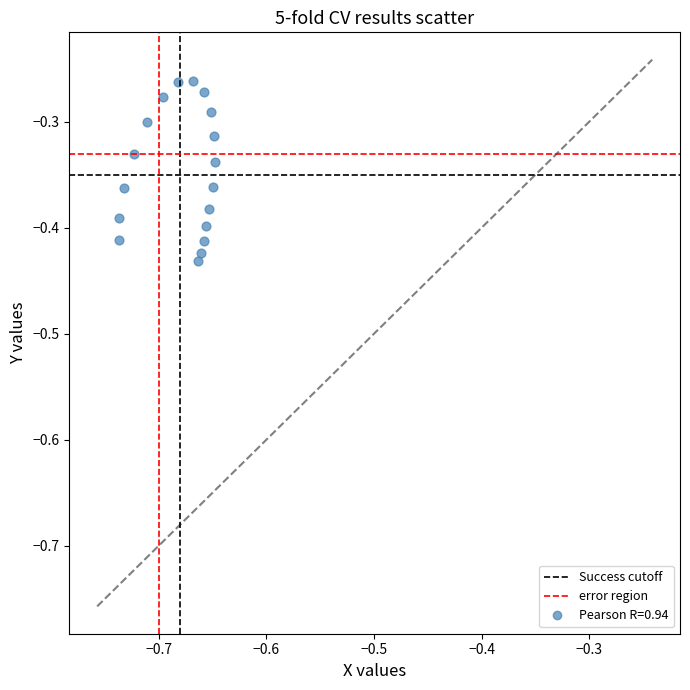

How many points are shown in the scatter plot?

18